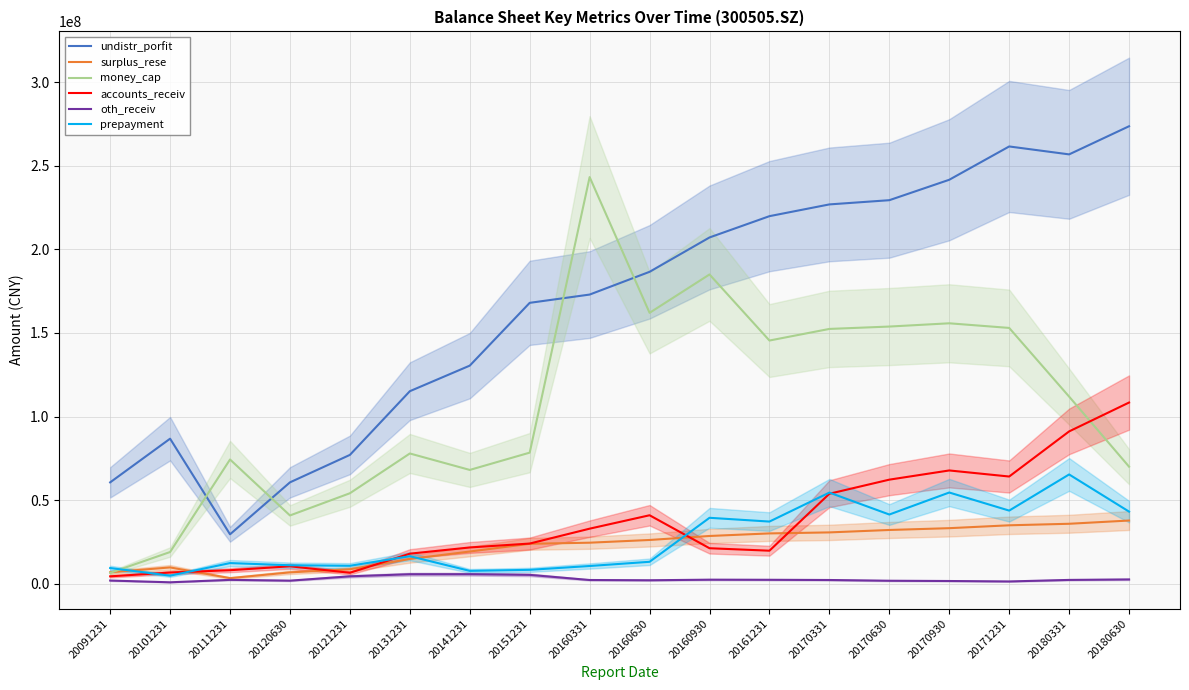

Which category has the highest value across all series?

20180630